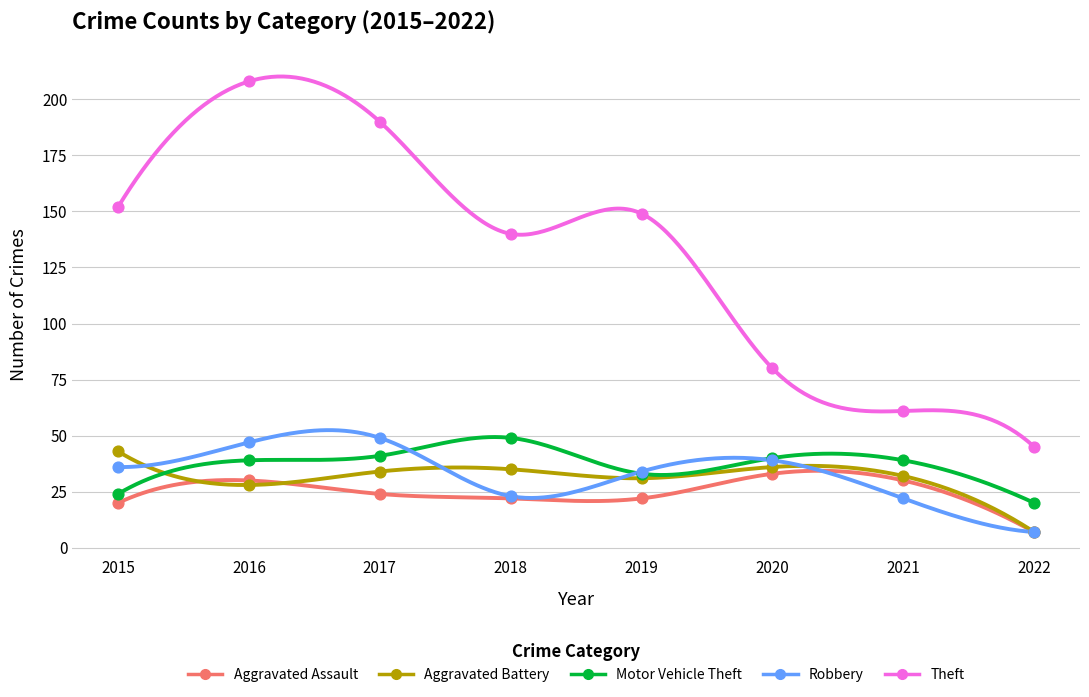

Across all series, what Y value is closest to 107?

80